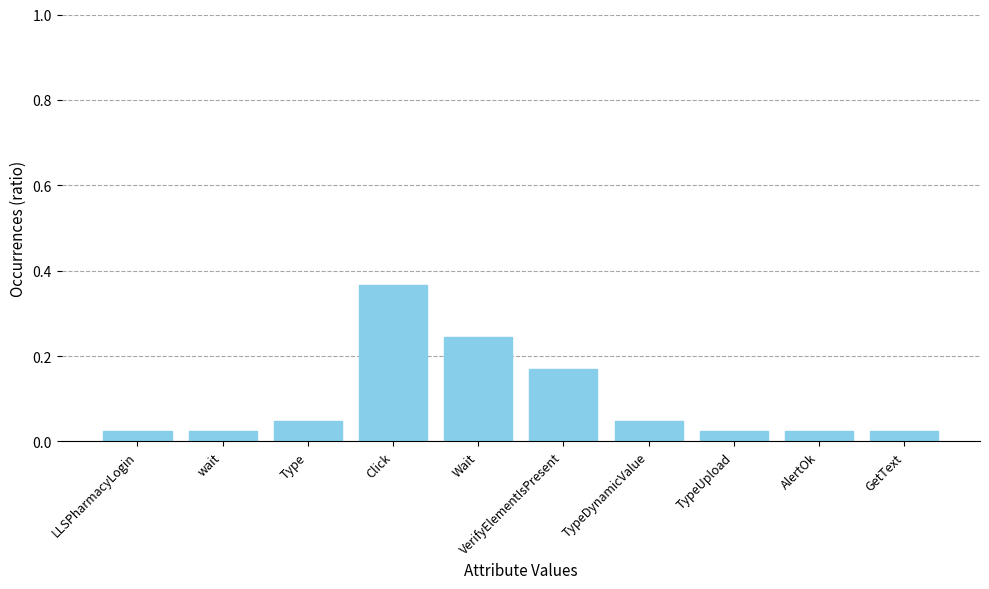

Are the bars horizontal?

No